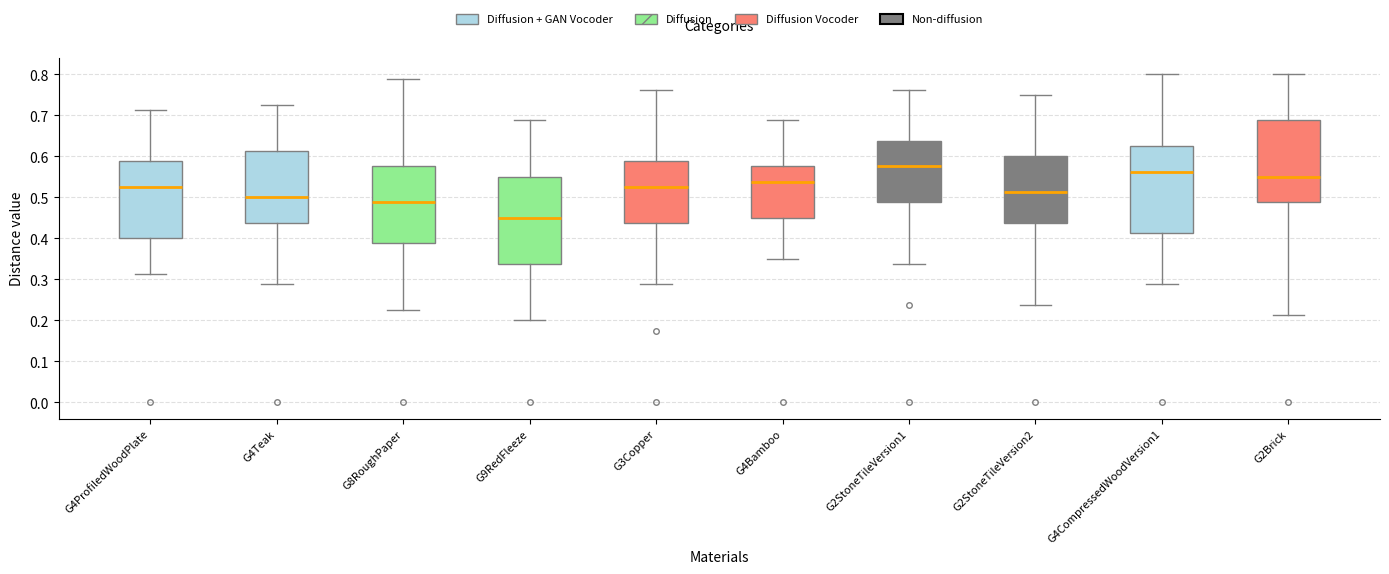

Where is the upper edge of the box for G2Brick on the y-axis? The values are not printed on the chart, so give them approximately, as read against the axis.

0.69